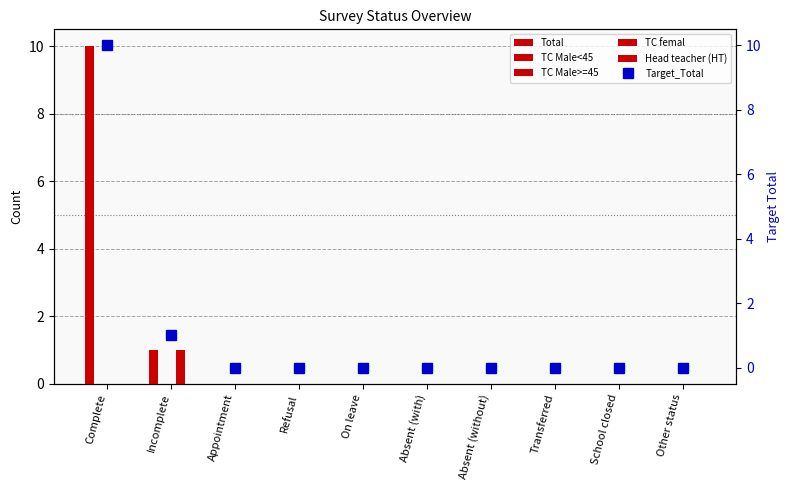

What are all the series names shown in the legend?

Total, TC Male<45, TC Male>=45, TC femal, Head teacher (HT), Target_Total